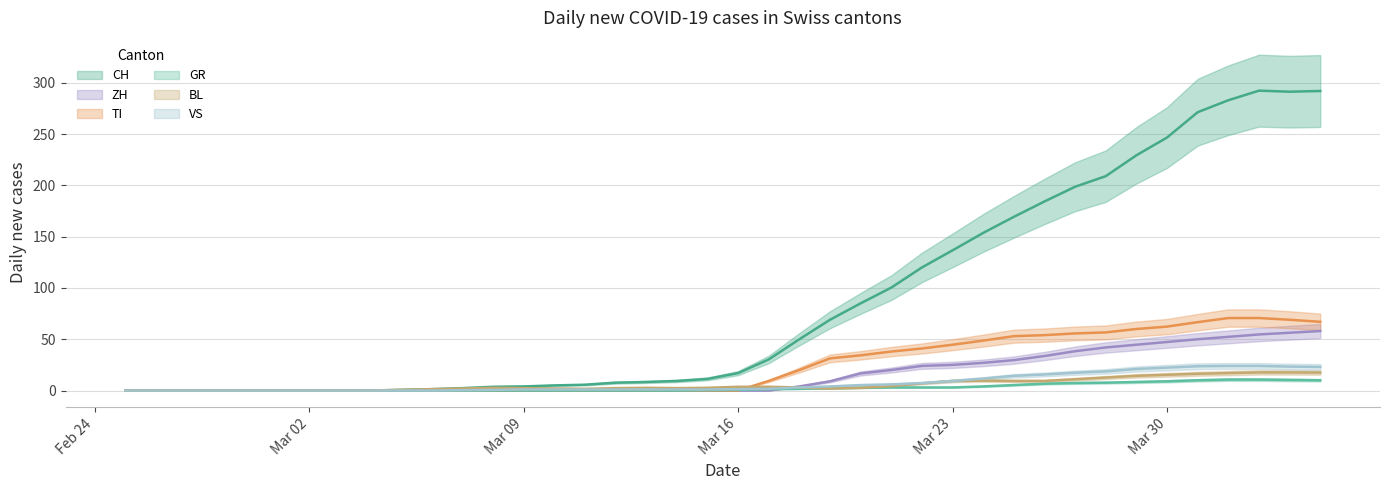

What is the difference between the second highest and second lowest values in the BL series?

17.7